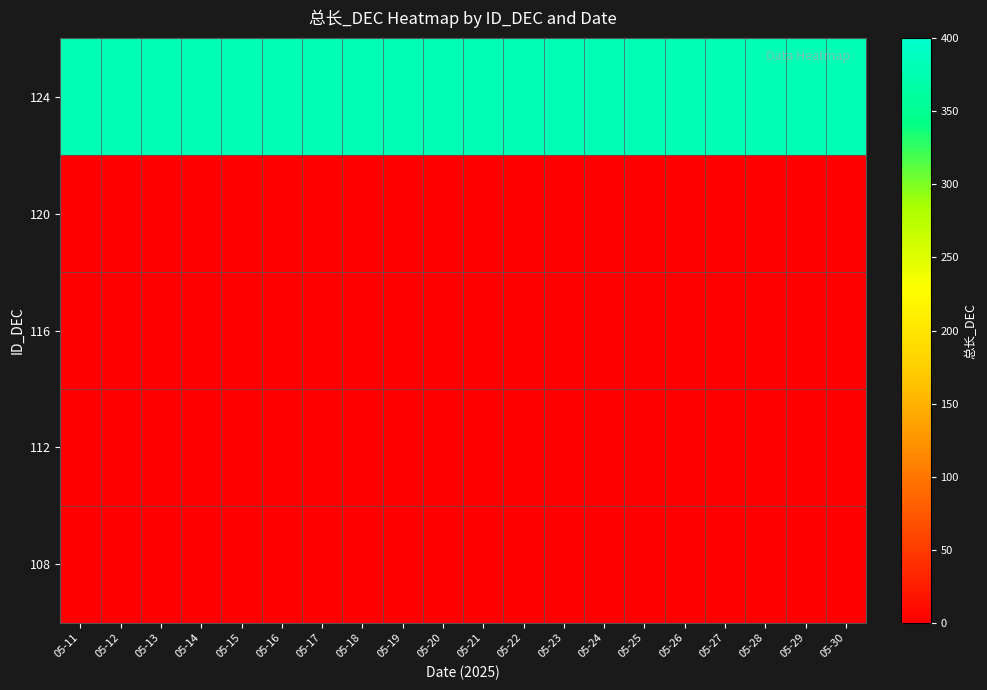

Reading left to right, list all the values displayed in this chart.

row_0: 380	380	380	380	380	380	380	380	380	380	380	380	380	380	380	380	380	380	380	380
row_1: 0	0	0	0	0	0	0	0	0	0	0	0	0	0	0	0	0	0	0	0
row_2: 0	0	0	0	0	0	0	0	0	0	0	0	0	0	0	0	0	0	0	0
row_3: 0	0	0	0	0	0	0	0	0	0	0	0	0	0	0	0	0	0	0	0
row_4: 0	0	0	0	0	0	0	0	0	0	0	0	0	0	0	0	0	0	0	0